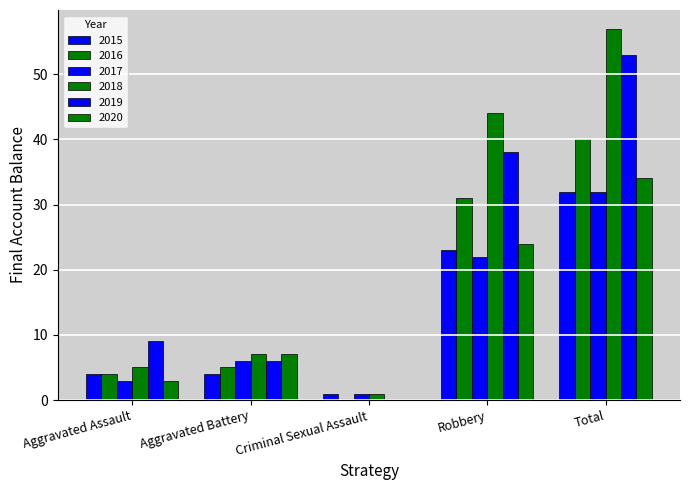

What is the label of the 3rd bar from the right?

Criminal Sexual Assault